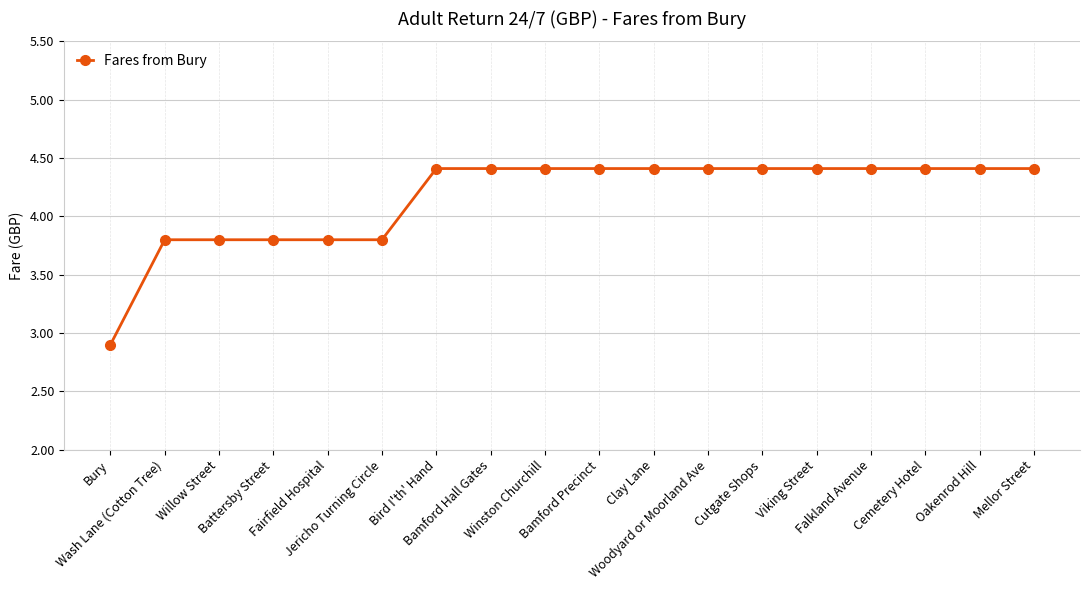

Reading left to right, extract all data points from this chart.

Bury=2.9	Wash Lane (Cotton Tree)=3.8	Willow Street=3.8	Battersby Street=3.8	Fairfield Hospital=3.8	Jericho Turning Circle=3.8	Bird I'th' Hand=4.4	Bamford Hall Gates=4.4	Winston Churchill=4.4	Bamford Precinct=4.4	Clay Lane=4.4	Woodyard or Moorland Ave=4.4	Cutgate Shops=4.4	Viking Street=4.4	Falkland Avenue=4.4	Cemetery Hotel=4.4	Oakenrod Hill=4.4	Mellor Street=4.4